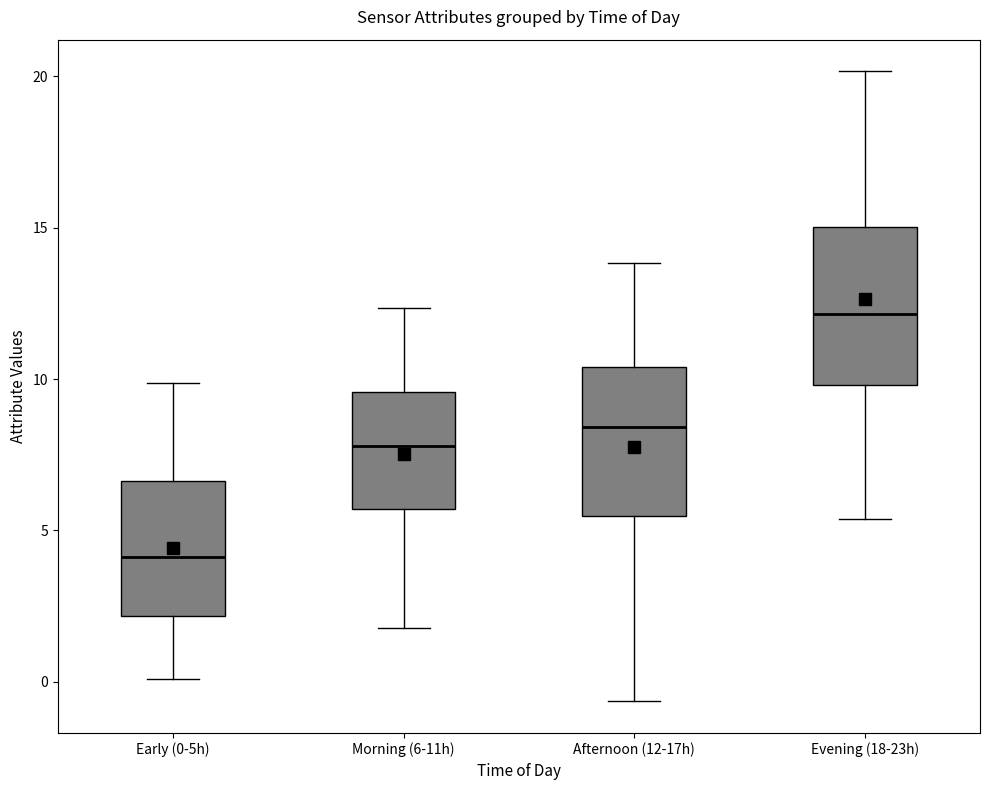

Reading left to right, transcribe this box plot: for each box, give where its median line is, the range the box spans, and where its two whiskers end, as read against the y-axis. The values are not printed on the chart, so give them approximately, as read against the axis.

Early (0-5h): median 4.0, box 2.0 to 6.5, whiskers 0.0 to 10.0
Morning (6-11h): median 8.0, box 5.5 to 9.5, whiskers 2.0 to 12.5
Afternoon (12-17h): median 8.5, box 5.5 to 10.5, whiskers -0.5 to 14.0
Evening (18-23h): median 12.0, box 10.0 to 15.0, whiskers 5.5 to 20.0